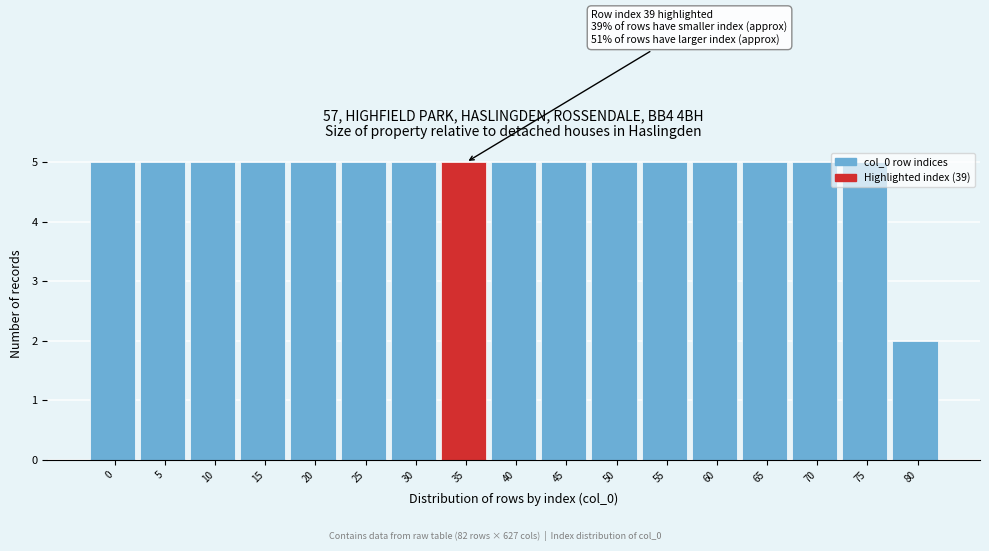

What is the value of the 12th bar from the left?

5